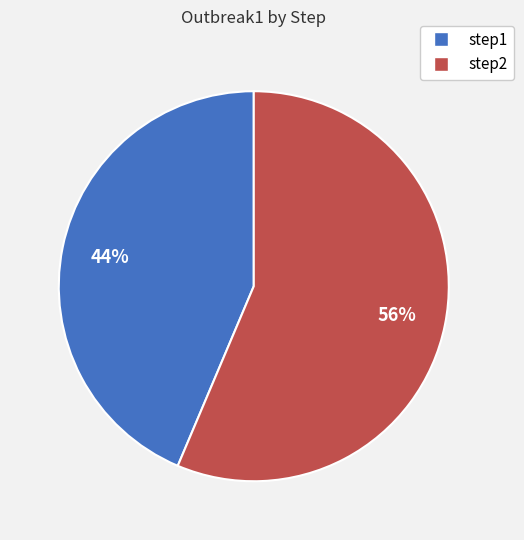

Is there a majority slice in this chart?

Yes